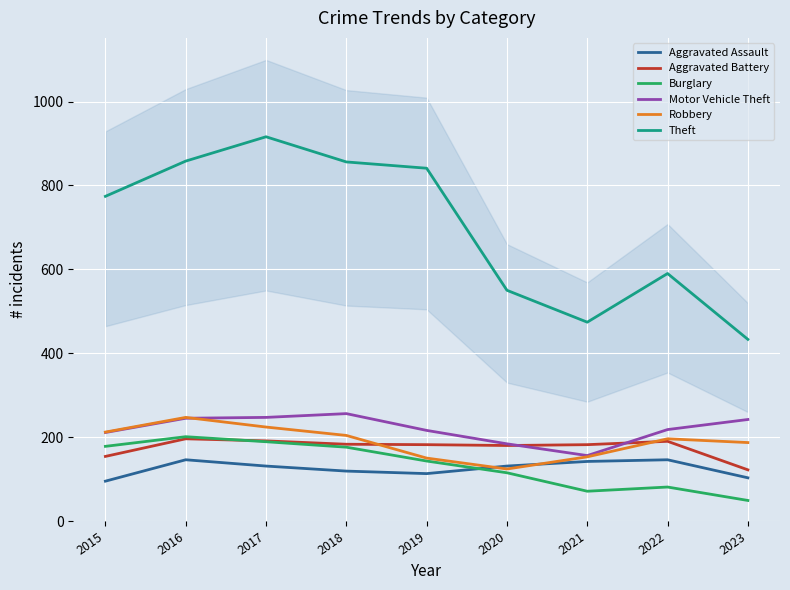

Which label corresponds to the largest value in the chart?

2017